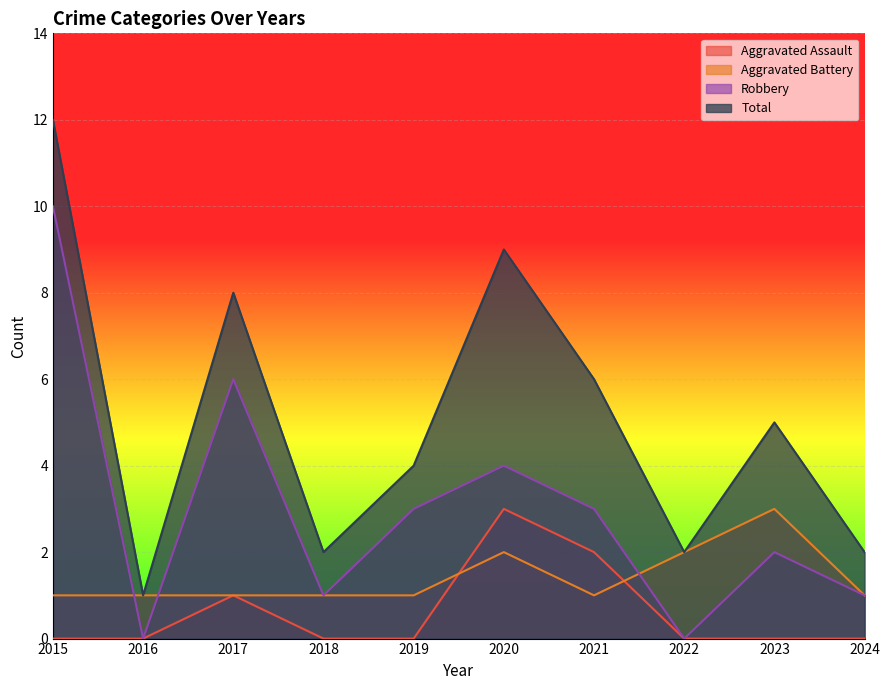

What is the difference between the second highest and minimum values in the Robbery series?

6